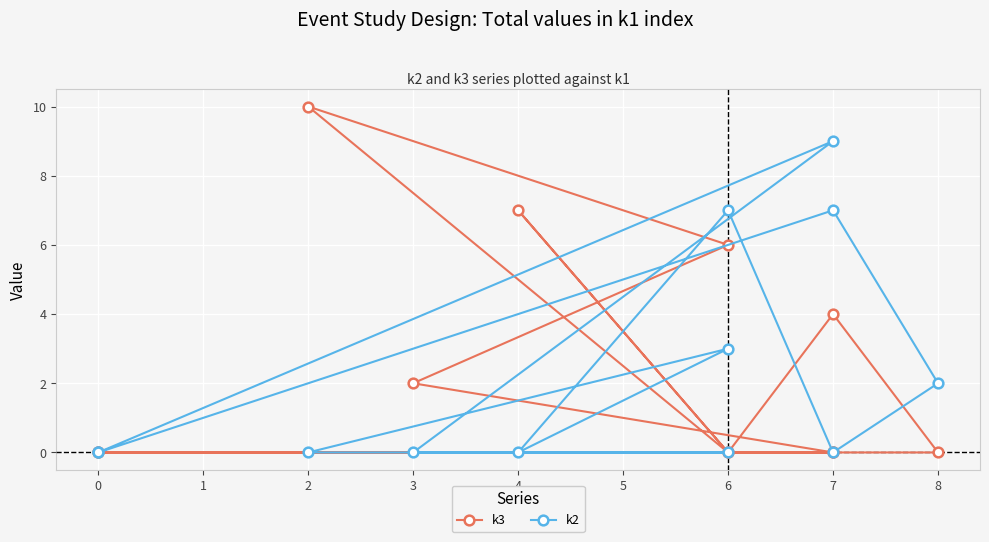

What position from the left is 2?

4